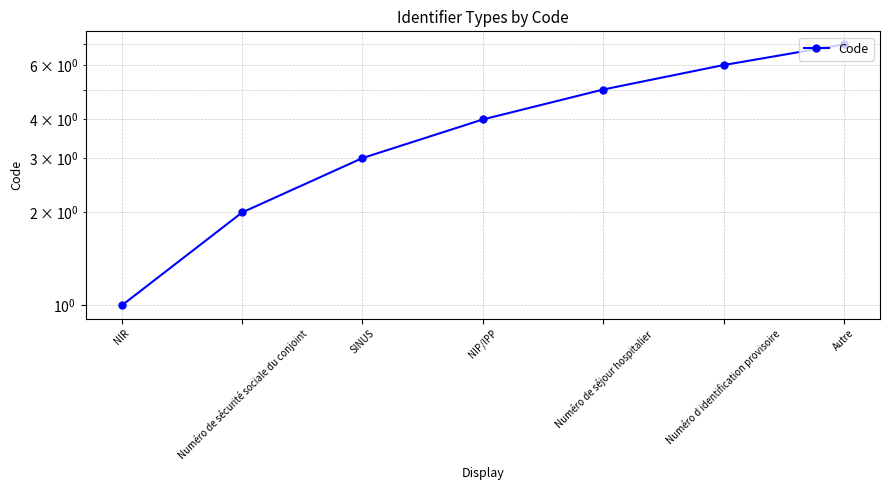

Reading left to right, list all the values displayed in this chart.

NIR=1	Numéro de sécurité sociale du conjoint=2	SINUS=3	NIP/IPP=4	Numéro de séjour hospitalier=5	Numéro d identification provisoire=6	Autre=7